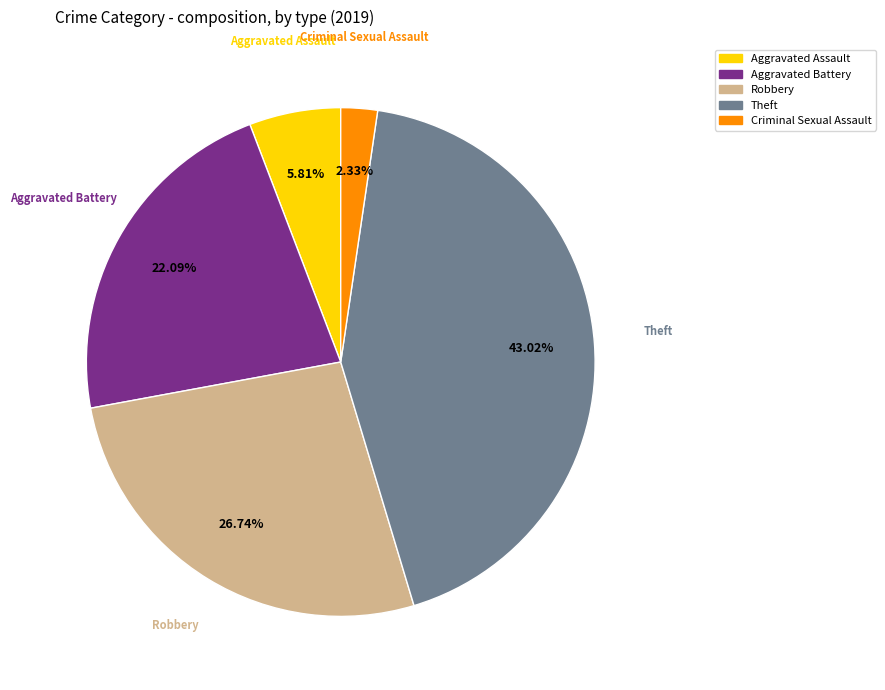

Is there a majority slice in this chart?

No